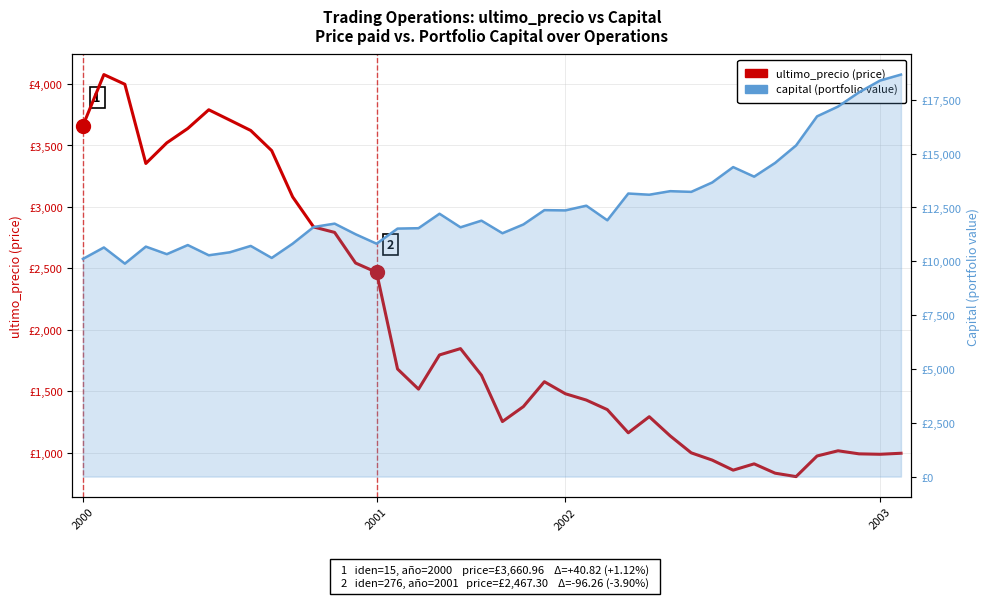

What is the sum of all ultimo_precio (price) values?

81364.6